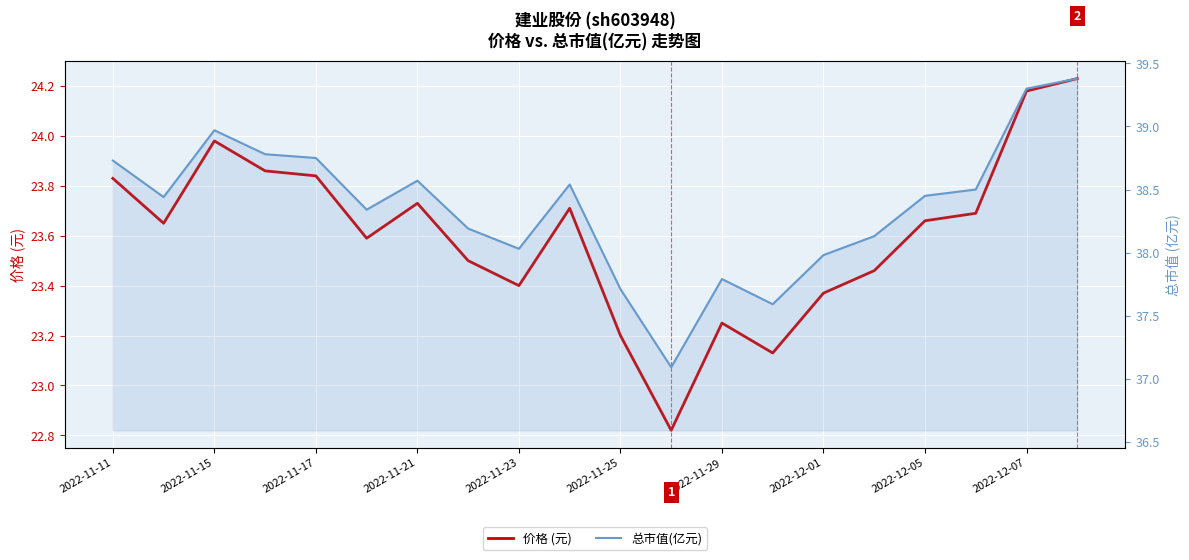

How many distinct data groups are displayed?

2